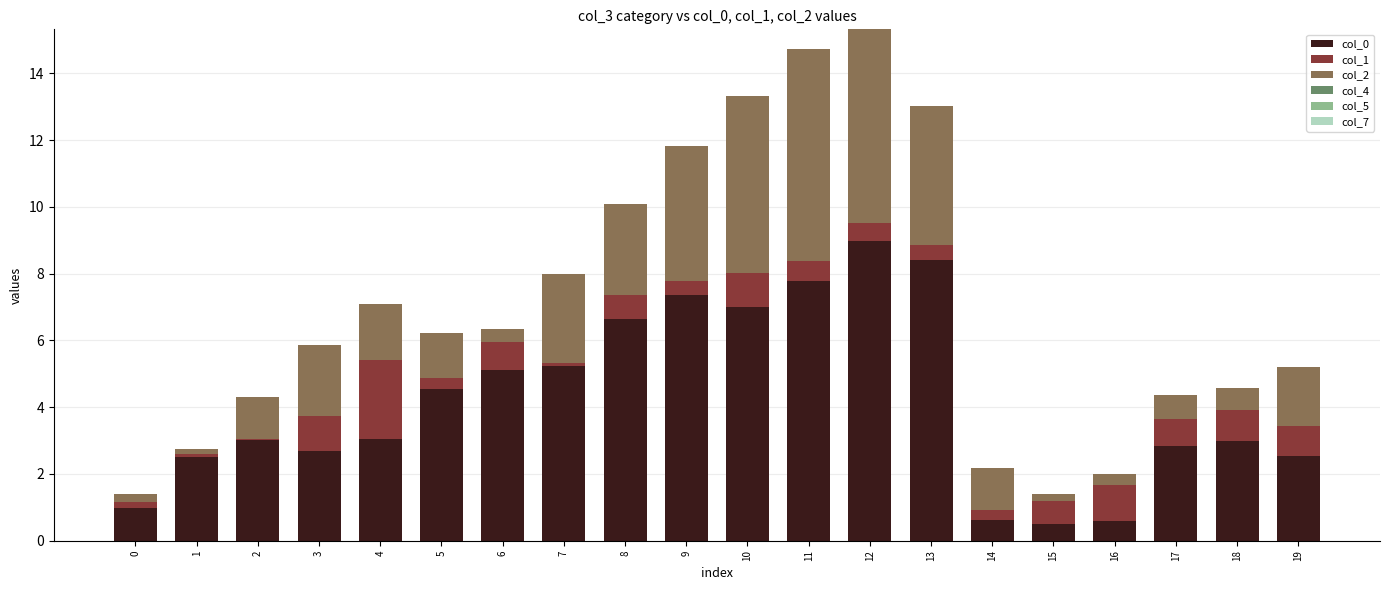

At which category is the sum across all series the highest?

12